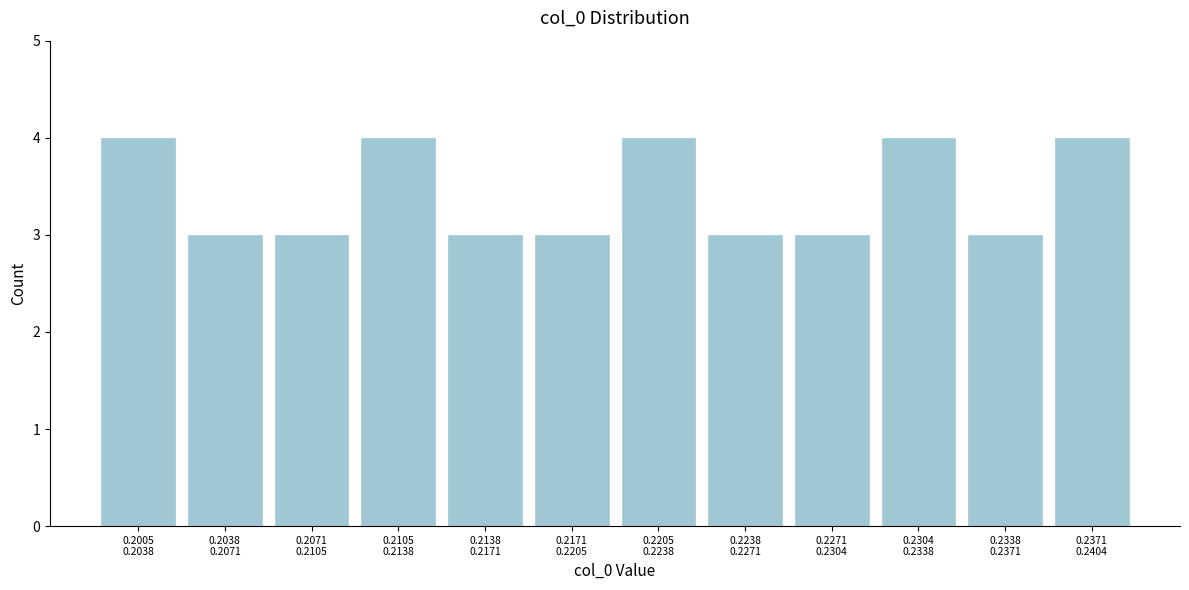

Reading right to left, extract all data points from this chart.

4	3	4	3	3	4	3	3	4	3	3	4